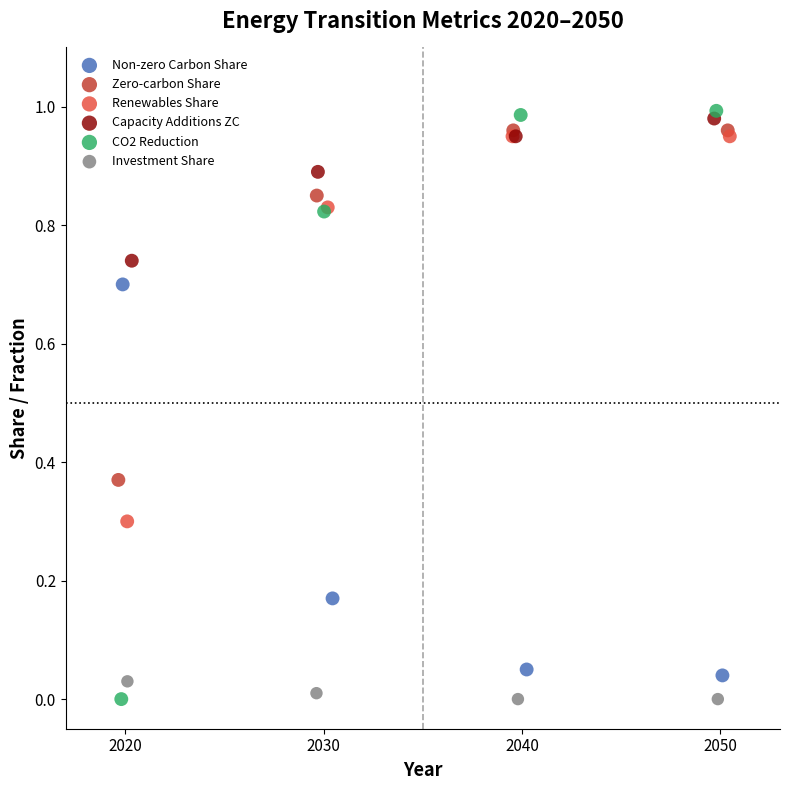

Which series has the largest Y range (max minus min)?

CO2 Reduction